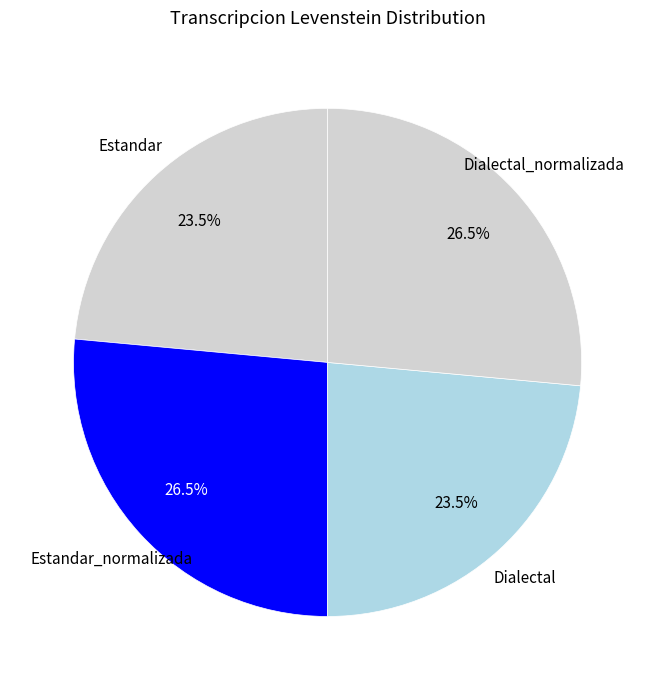

Combined, what portion of the pie is Dialectal and Dialectal_normalizada?

50.0%